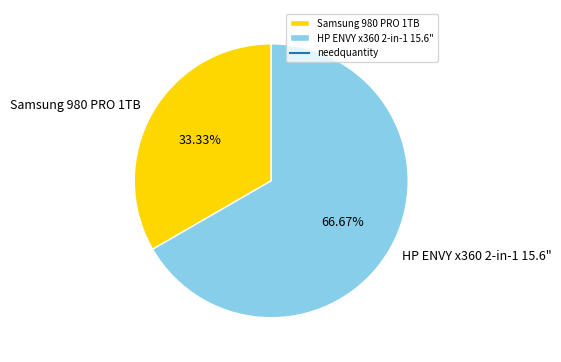

To the nearest percent, what percentage of the pie is HP ENVY x360 2-in-1 15.6"?

67%